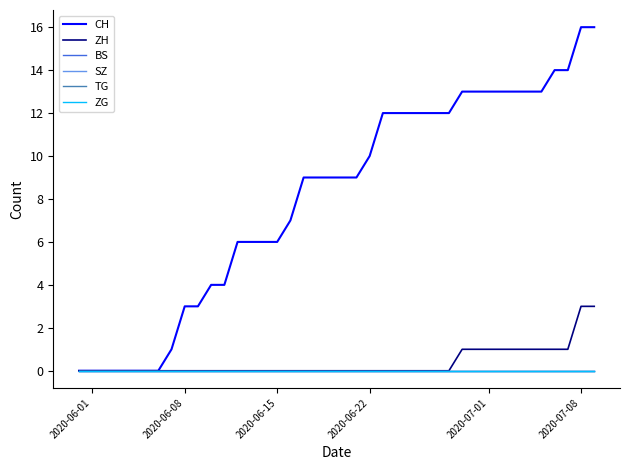

What is the sum of all ZH values?

15